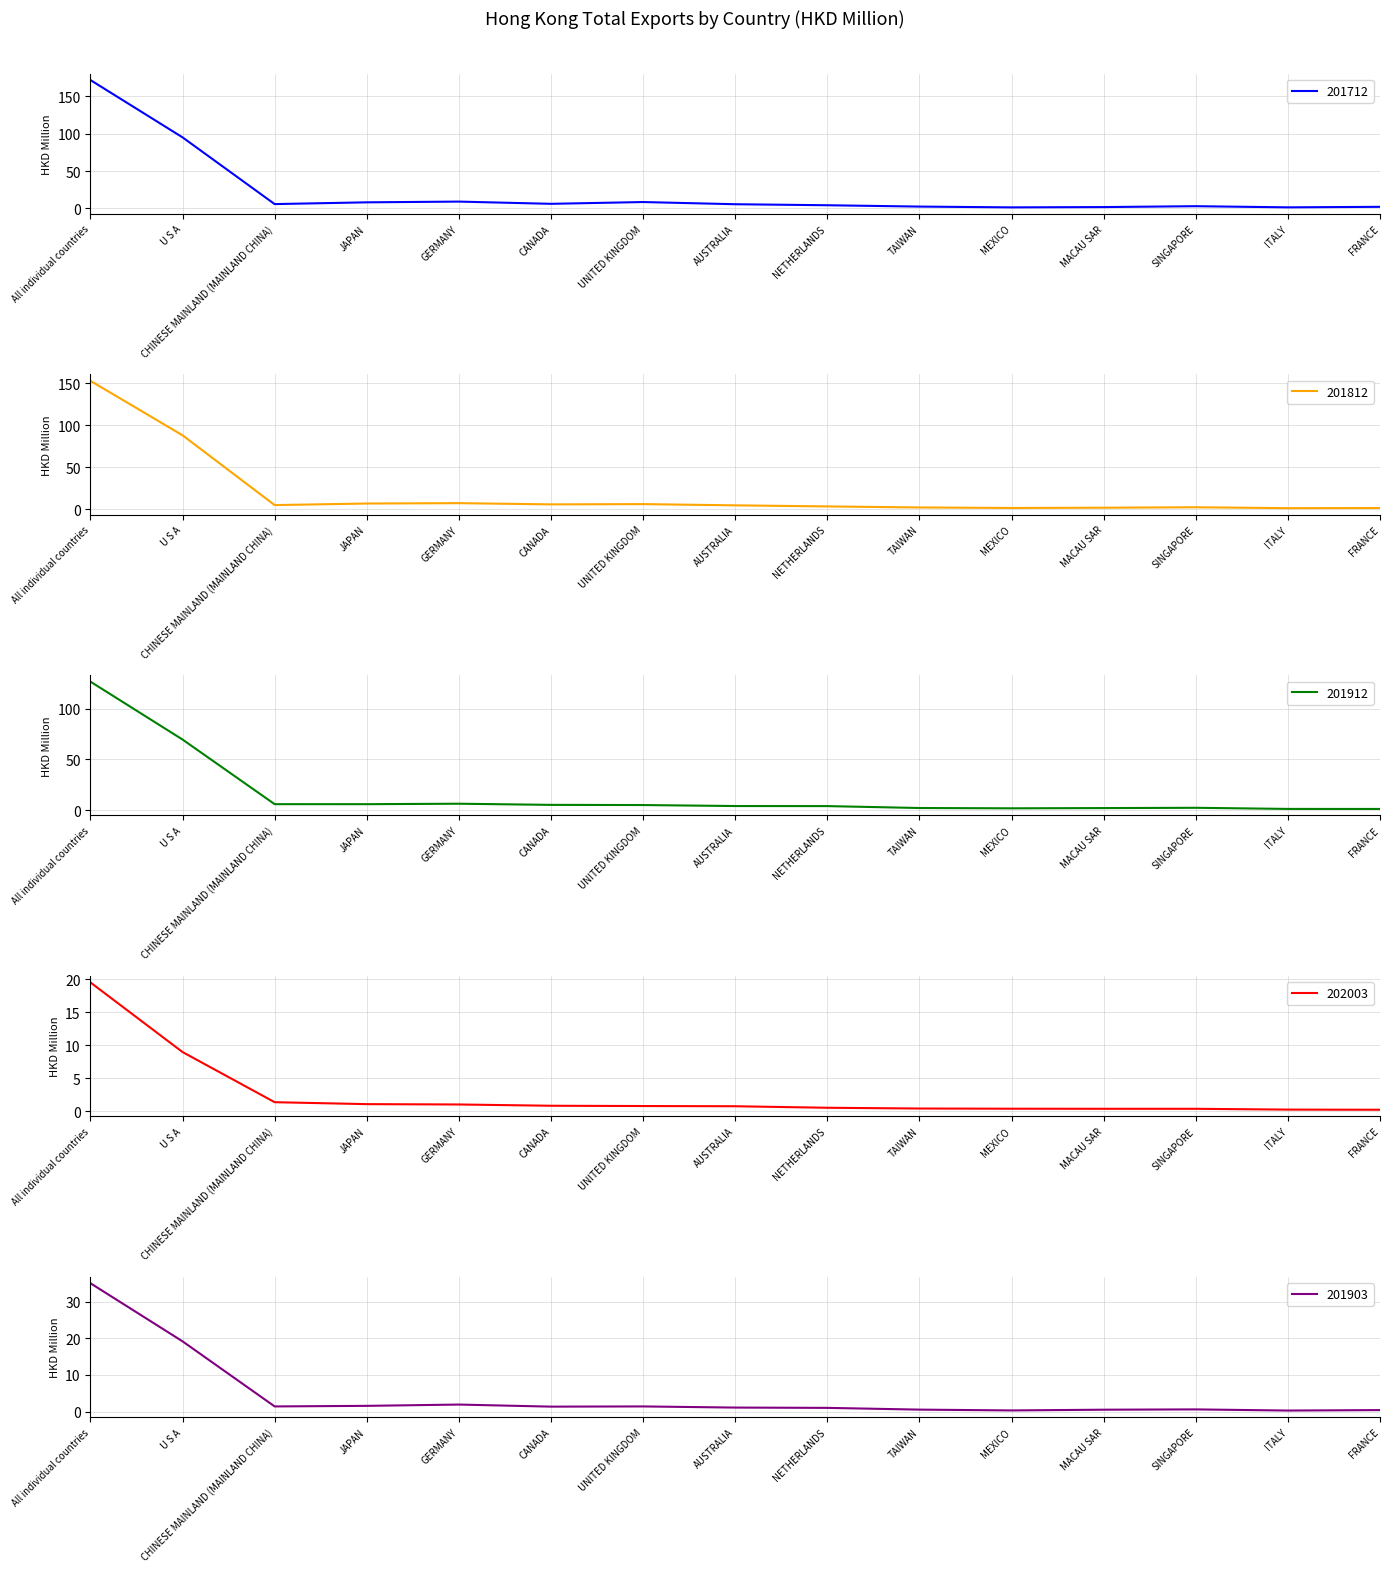

At which category is the sum across all series the highest?

All individual countries